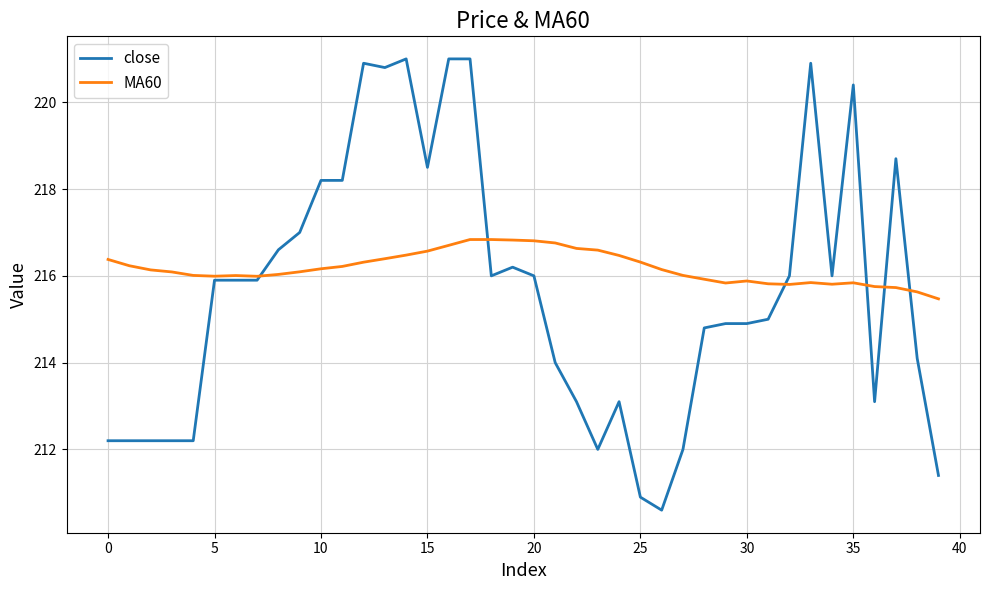

Which series has the largest range (max minus min)?

close